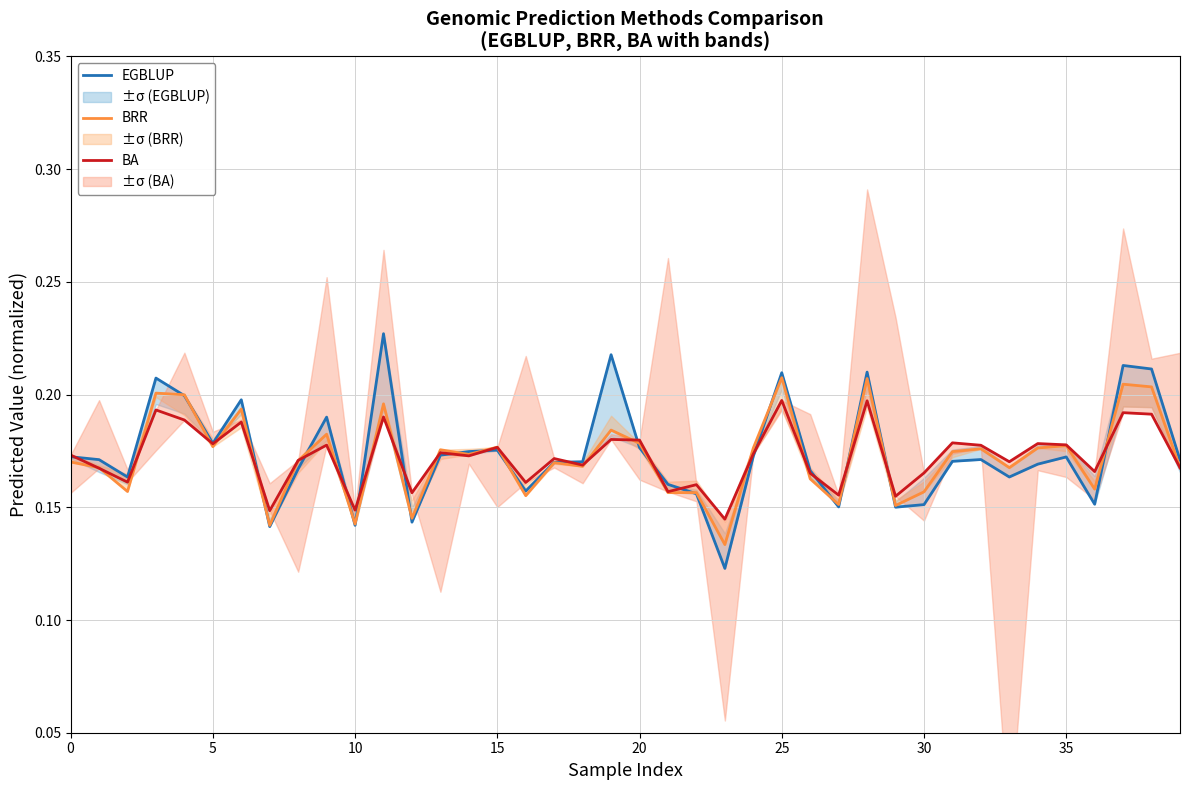

How many distinct data groups are displayed?

3